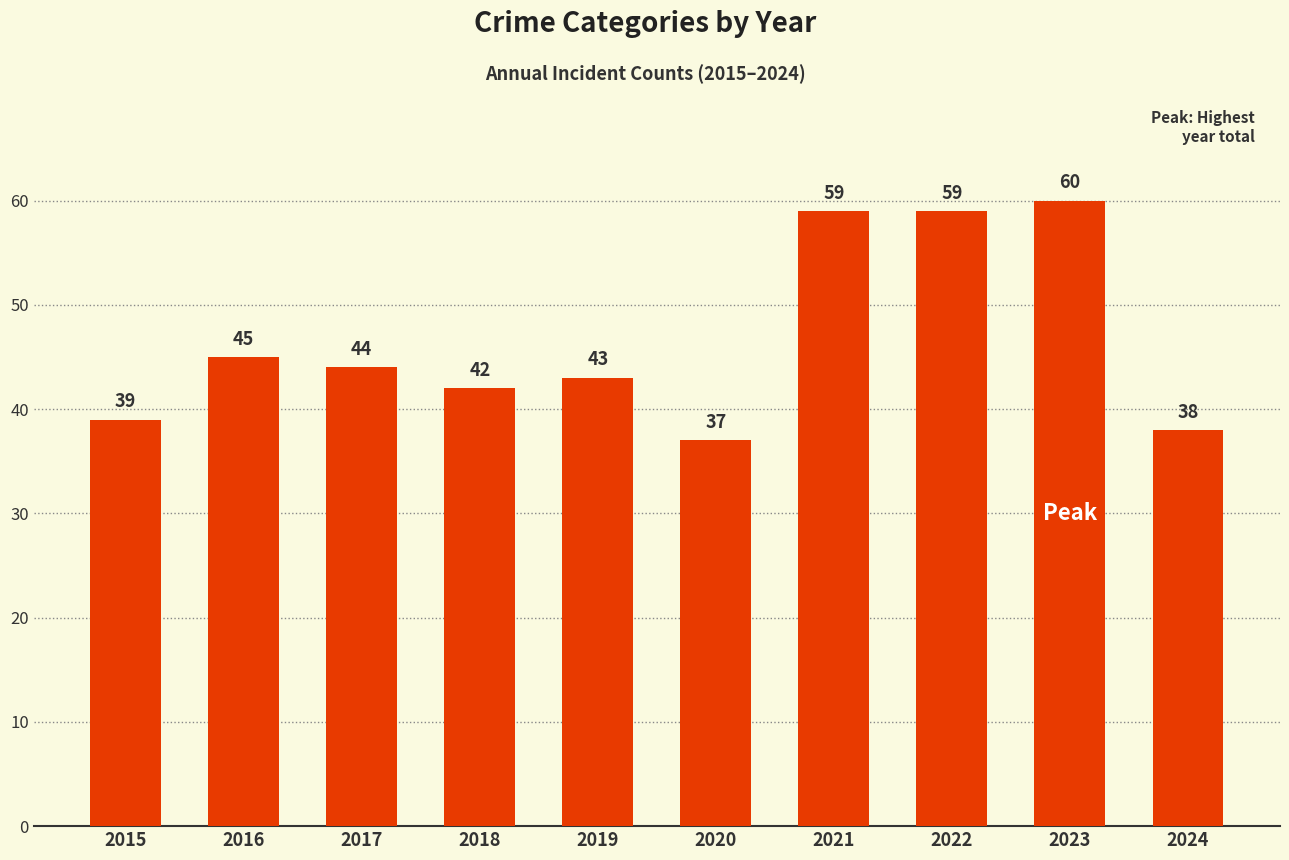

How many bars are there in total?

10